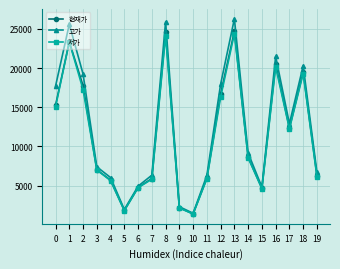

Where is 고가 nearest to the value 13885?

17